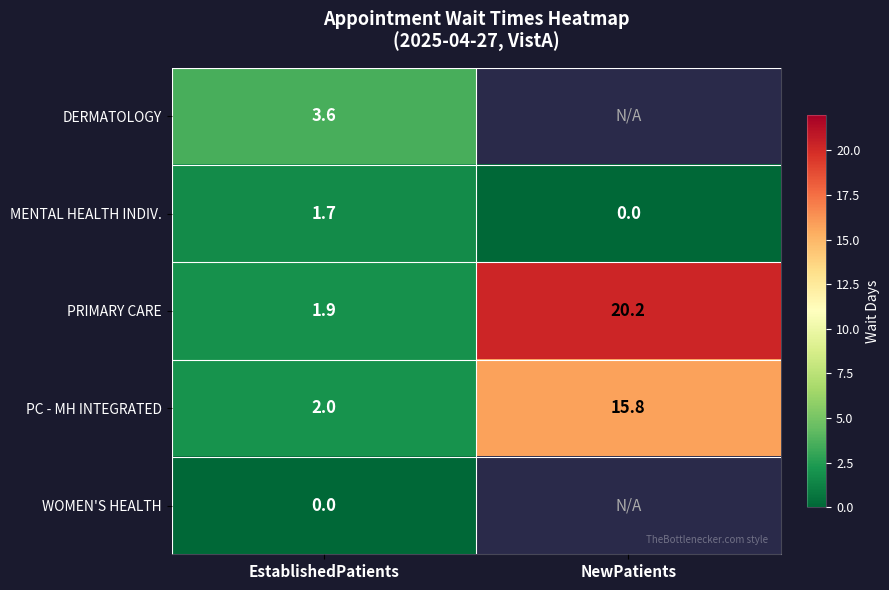

At which label does PC - MH INTEGRATED first exceed 15?

NewPatients